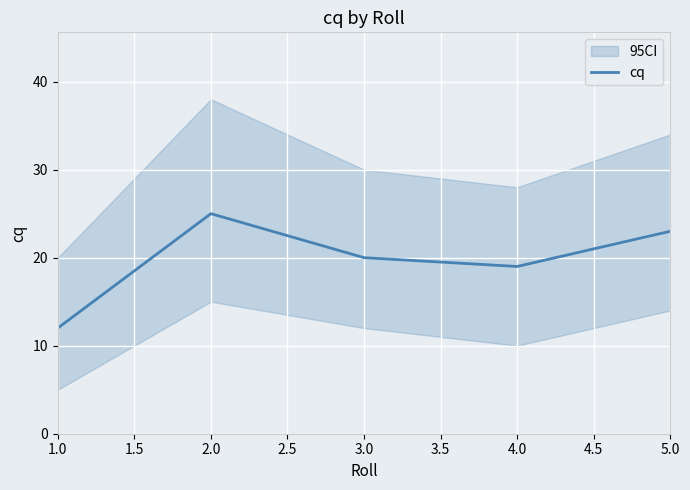

True or false: cq has a value of 23 at 5.0.

True